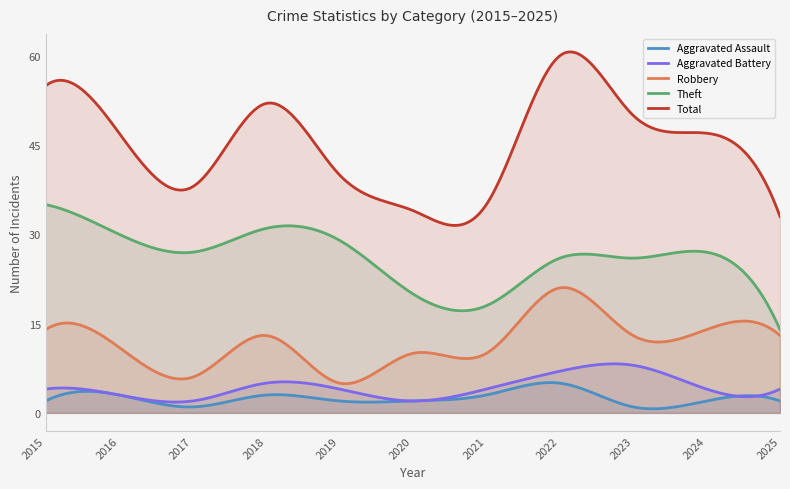

How many values in the Aggravated Assault series are below 2?

2